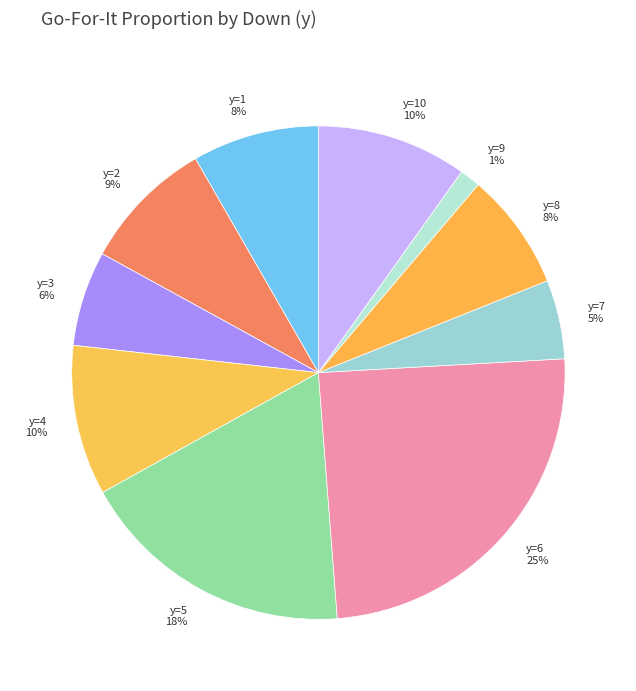

What percentage is the y=1 slice, to the nearest percent?

8%